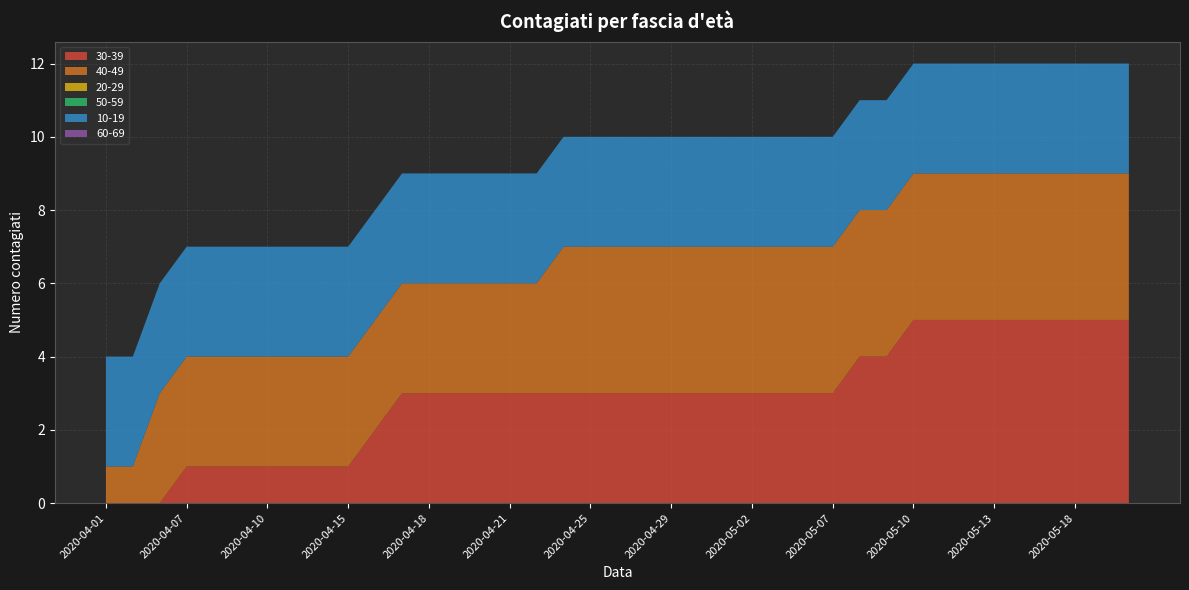

Reading right to left, what are all the values shown in this chart?

30-39: 5	5	5	5	5	5	5	5	5	4	4	3	3	3	3	3	3	3	3	3	3	3	3	3	3	3	3	3	2	1	1	1	1	1	1	1	0	0	0
40-49: 4	4	4	4	4	4	4	4	4	4	4	4	4	4	4	4	4	4	4	4	4	4	3	3	3	3	3	3	3	3	3	3	3	3	3	3	3	1	1
20-29: 0	0	0	0	0	0	0	0	0	0	0	0	0	0	0	0	0	0	0	0	0	0	0	0	0	0	0	0	0	0	0	0	0	0	0	0	0	0	0
50-59: 0	0	0	0	0	0	0	0	0	0	0	0	0	0	0	0	0	0	0	0	0	0	0	0	0	0	0	0	0	0	0	0	0	0	0	0	0	0	0
10-19: 3	3	3	3	3	3	3	3	3	3	3	3	3	3	3	3	3	3	3	3	3	3	3	3	3	3	3	3	3	3	3	3	3	3	3	3	3	3	3
60-69: 0	0	0	0	0	0	0	0	0	0	0	0	0	0	0	0	0	0	0	0	0	0	0	0	0	0	0	0	0	0	0	0	0	0	0	0	0	0	0